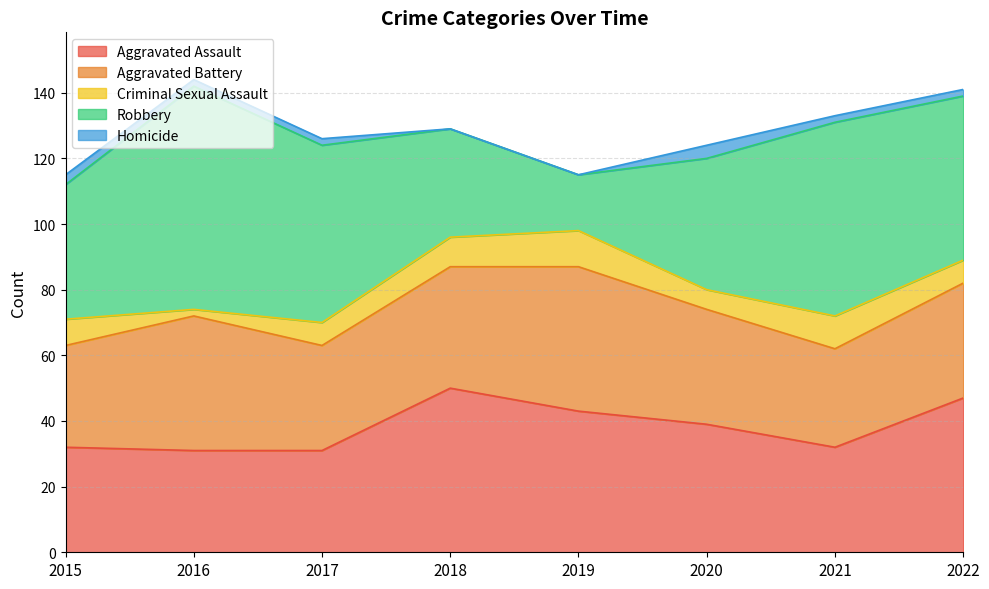

Reading left to right, list all the values displayed in this chart.

Aggravated Assault: 32	31	31	50	43	39	32	47
Aggravated Battery: 31	41	32	37	44	35	30	35
Criminal Sexual Assault: 8	2	7	9	11	6	10	7
Robbery: 41	68	54	33	17	40	59	50
Homicide: 3	2	2	0	0	4	2	2